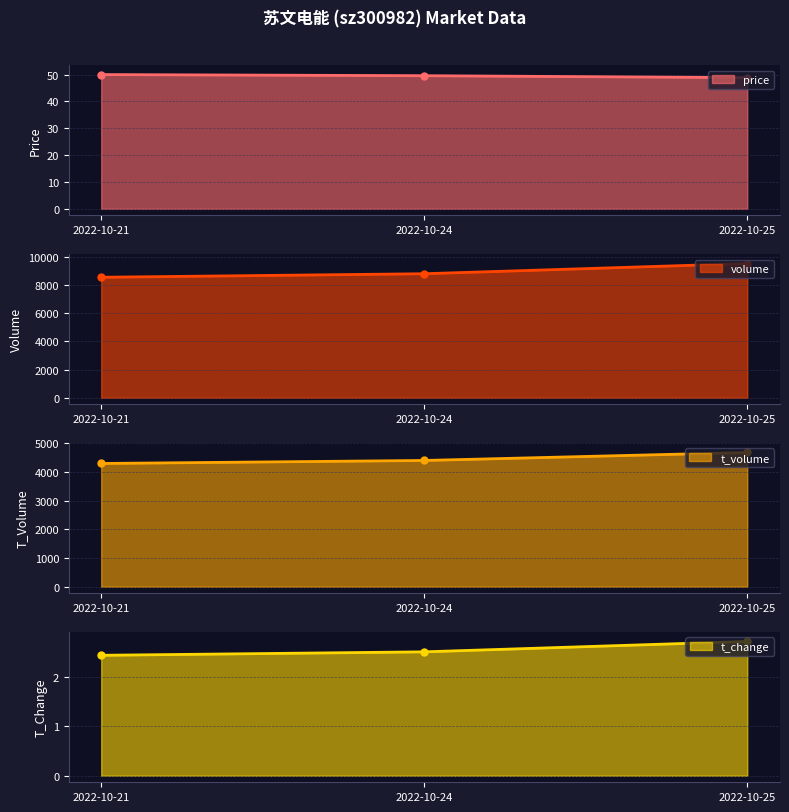

What is the value of the volume point at the 3rd from the left?

9509